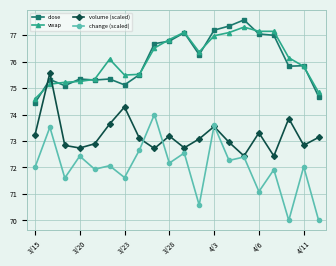

What is the value of the vwap point at the 10th from the left?

76.8